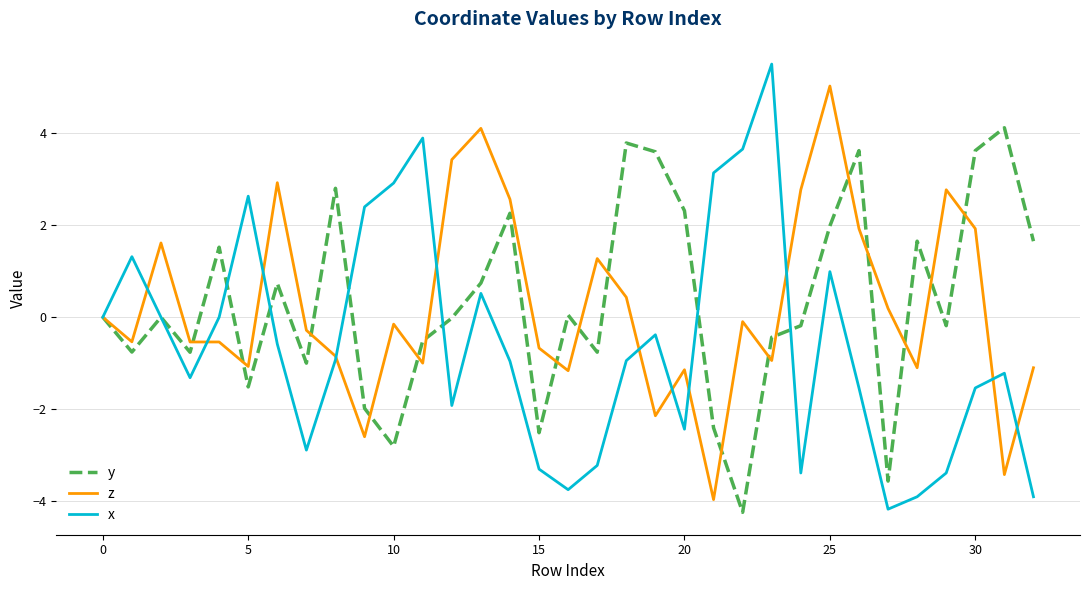

What is the maximum value for z?

5.0